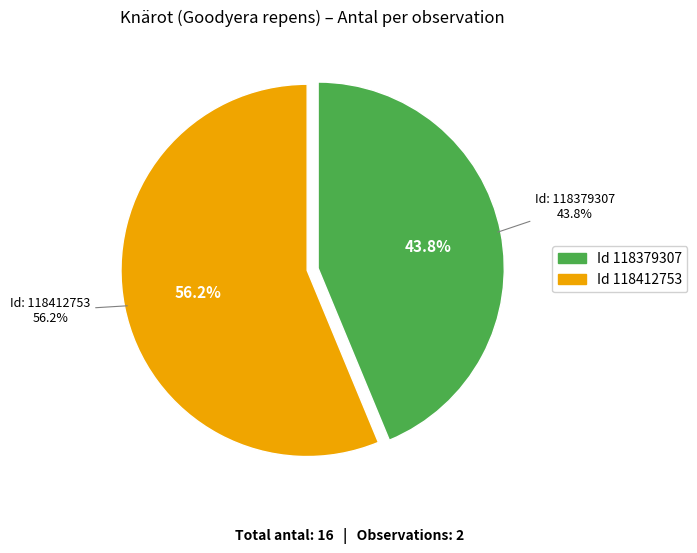

To the nearest percent, what is the difference between the 118379307 and 118412753 slice percentages?

12%